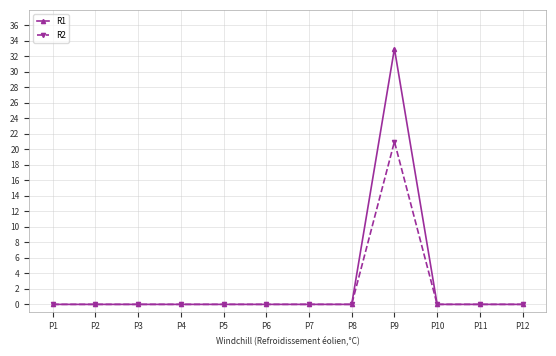

True or false: R1 has more than 0 points higher than both neighbors.

True